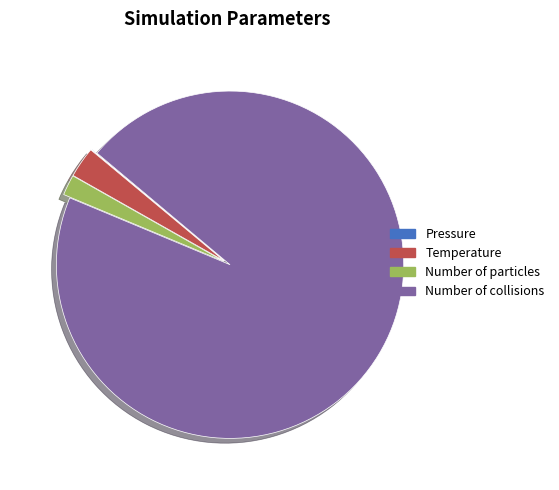

What is the majority slice?

Number of collisions